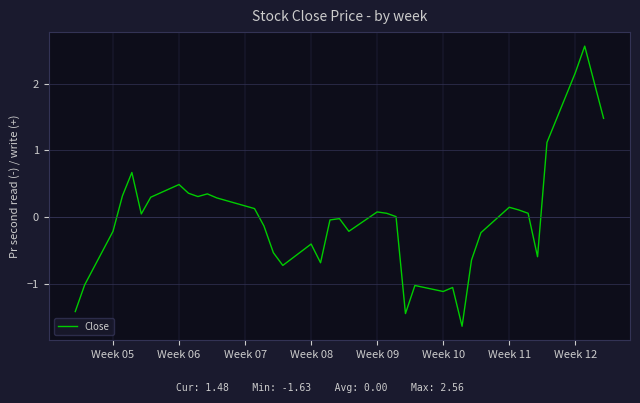

What is the maximum value shown in the chart?

2.6